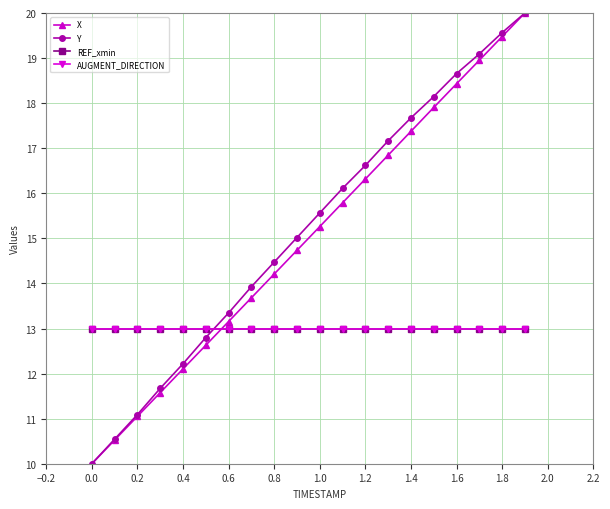

What is the sum of all X values?

300.0